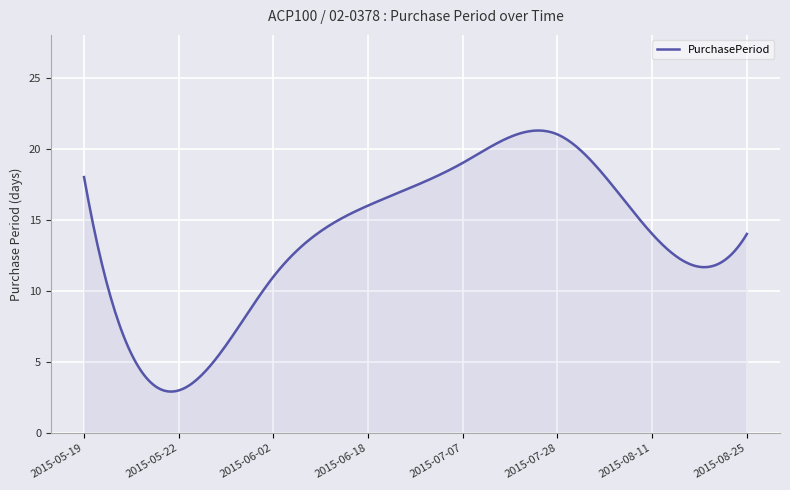

How many distinct data groups are displayed?

1